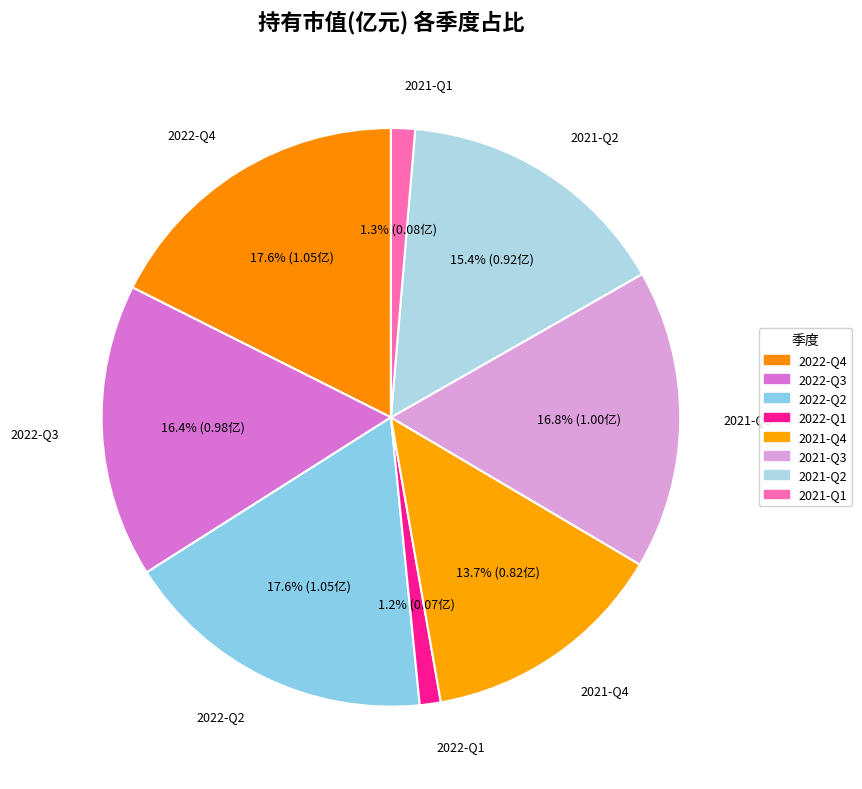

How many segments does this pie chart have?

8